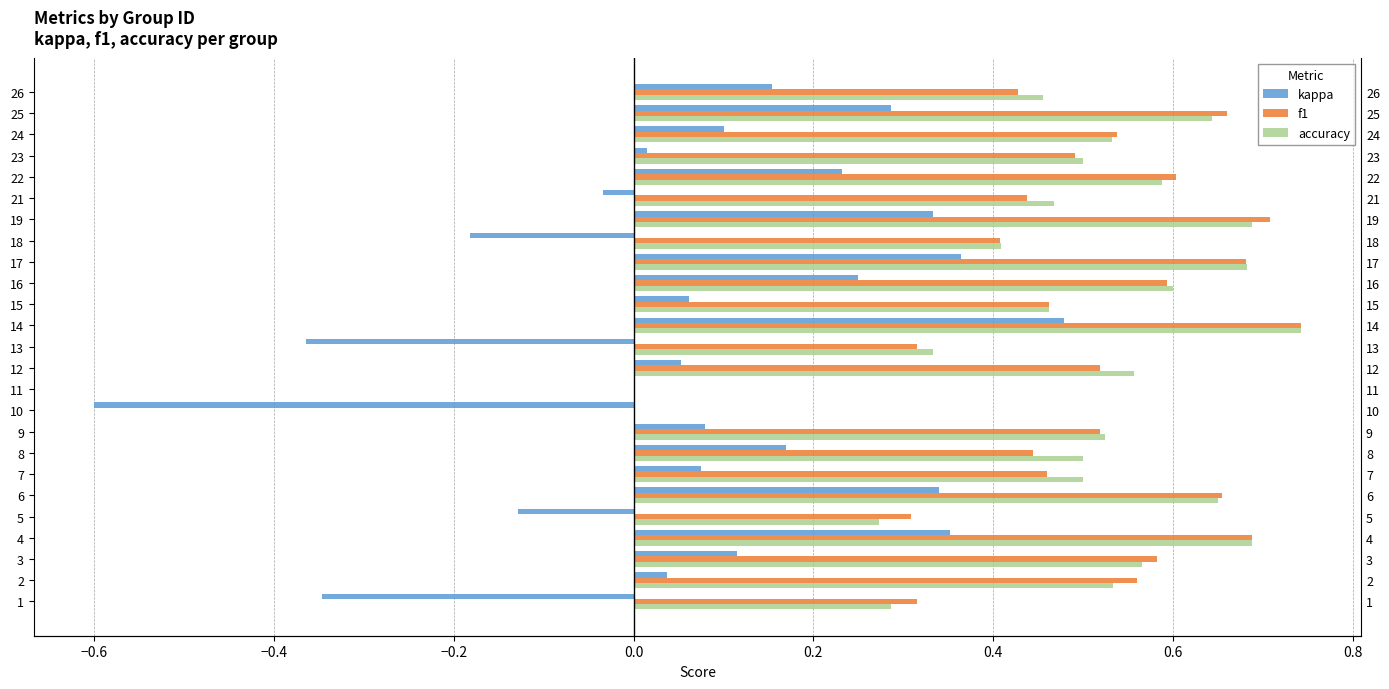

Are the bars horizontal?

Yes